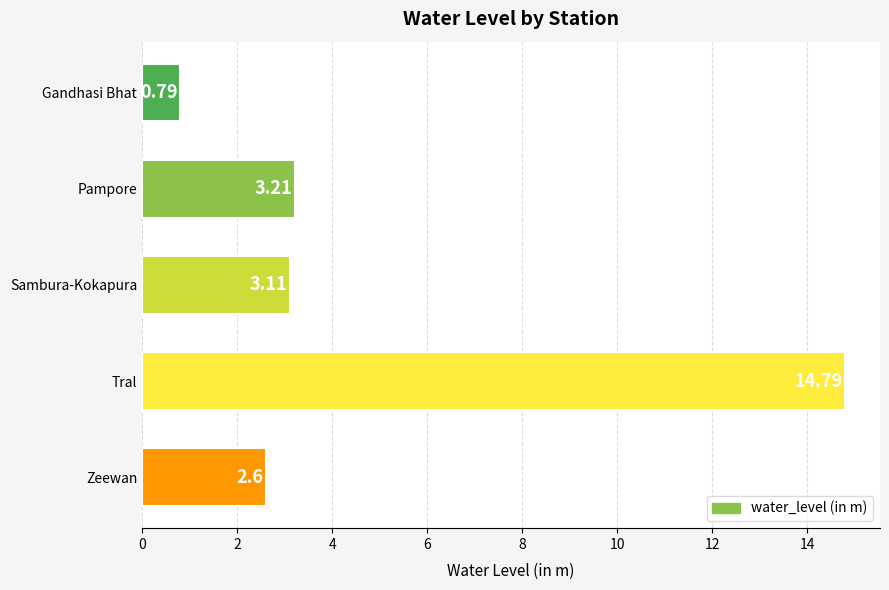

Rank the categories by value from highest to lowest.

Tral, Pampore, Sambura-Kokapura, Zeewan, Gandhasi Bhat